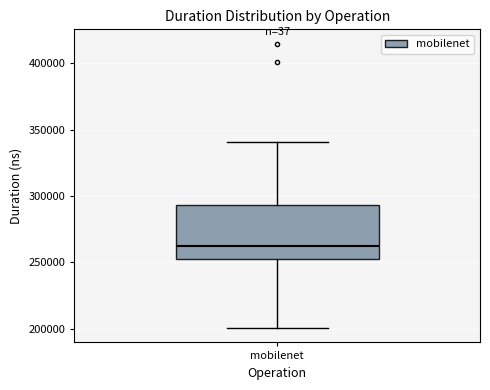

Where does the lower whisker of the box for mobilenet end on the y-axis? The values are not printed on the chart, so give them approximately, as read against the axis.

200000